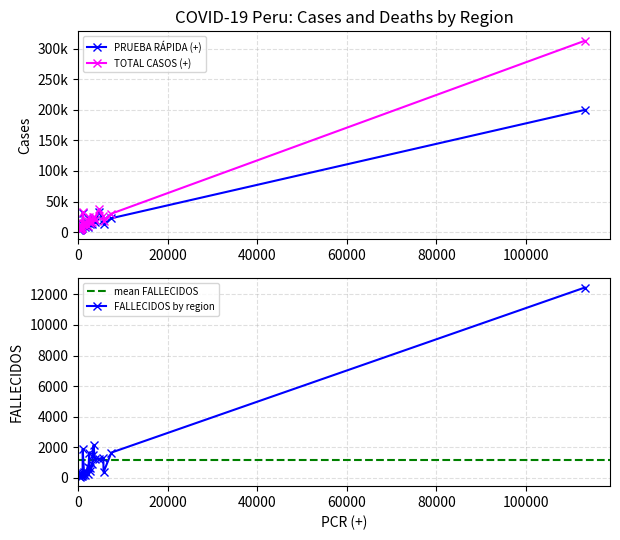

How many interior local peaks does the PCR (+) series have?

6